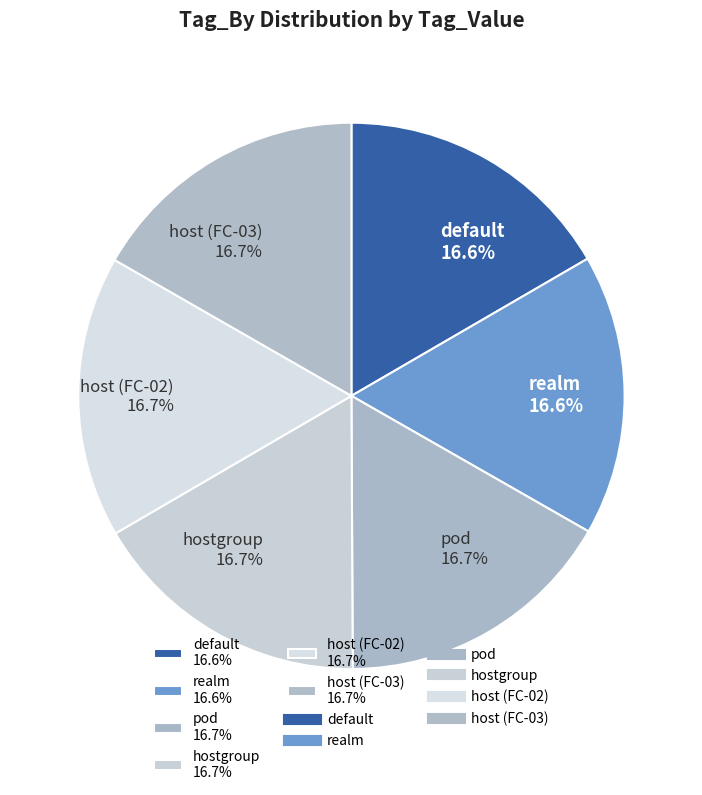

Do host (FC-03) and pod together represent more than half of the pie?

No